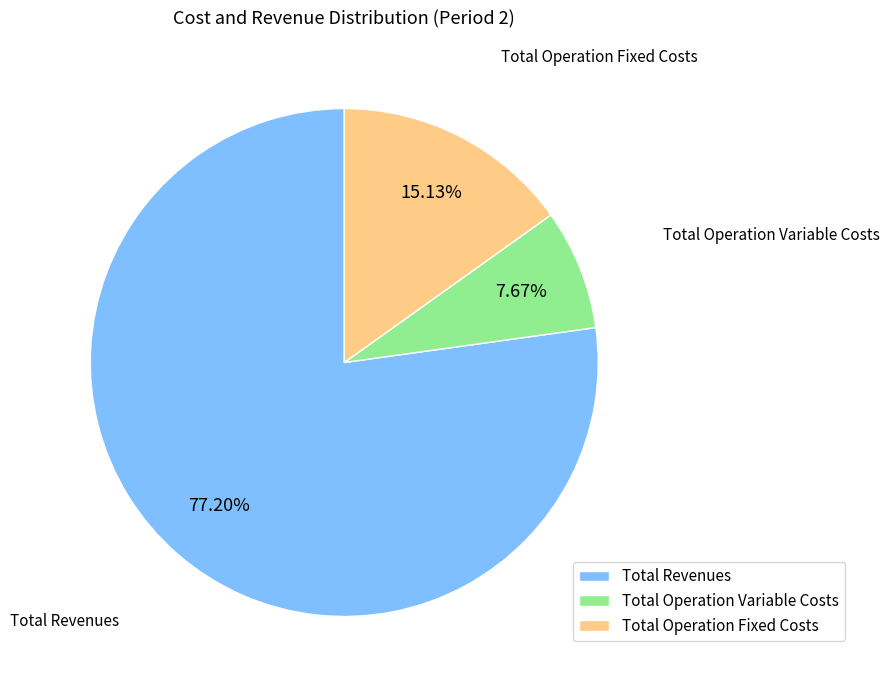

Combined, do Total Operation Fixed Costs and Total Revenues account for over 50%?

Yes